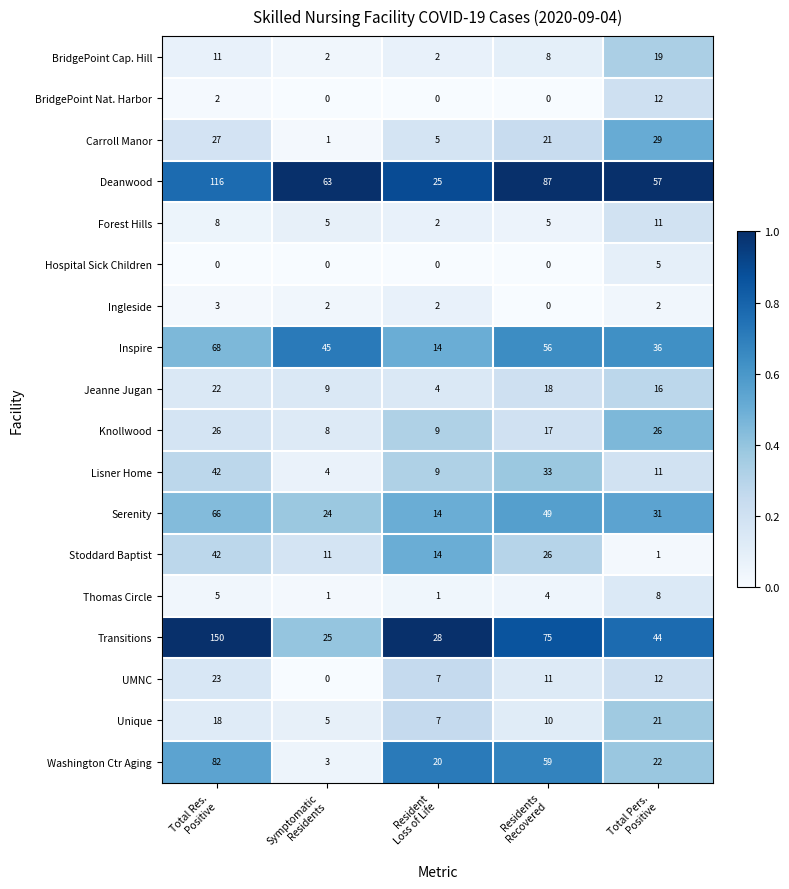

Between Resident
Loss of Life and Residents
Recovered, which series saw the biggest shift?

Deanwood